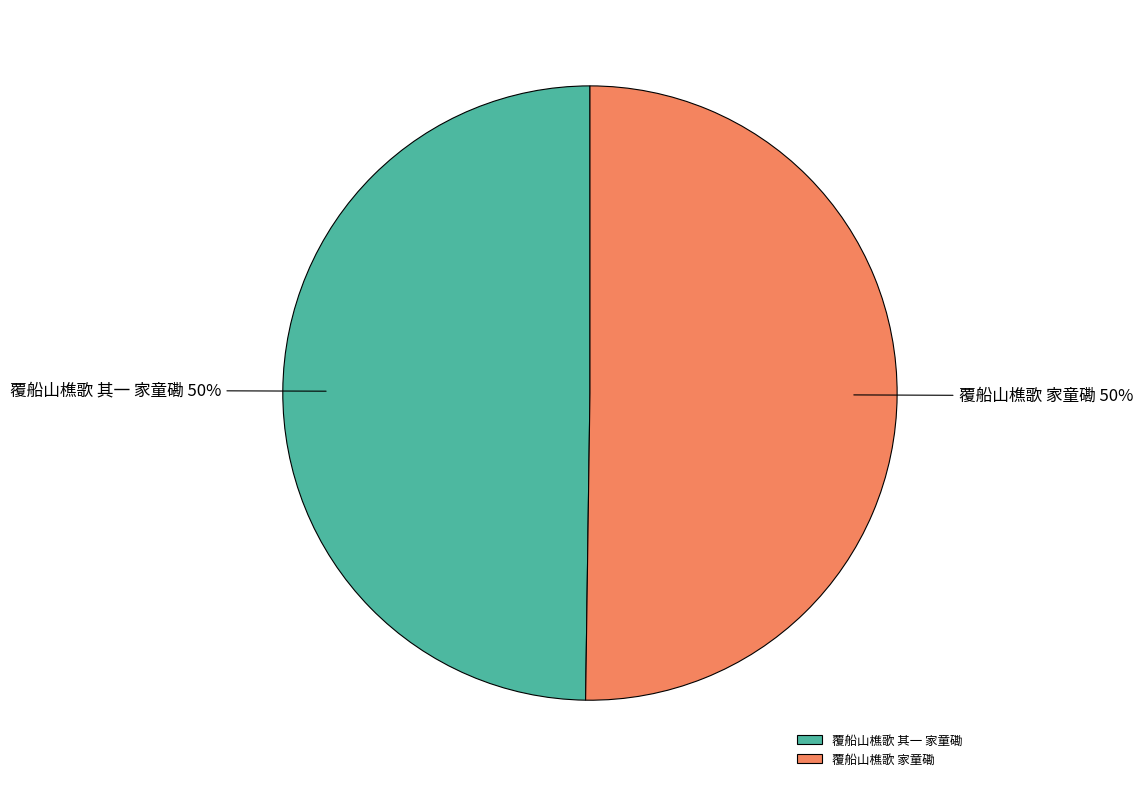

To the nearest percent, what is the combined percentage of 覆船山樵歌 其一 家童磡 and 覆船山樵歌 家童磡?

100%